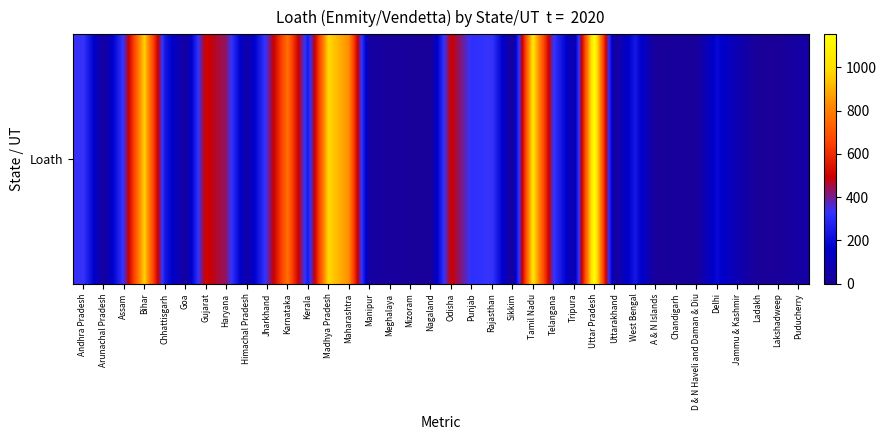

Reading left to right, transcribe all the data shown in this chart.

Andhra Pradesh=335	Arunachal Pradesh=16	Assam=352	Bihar=966	Chhattisgarh=243	Goa=19	Gujarat=509	Haryana=426	Himachal Pradesh=49	Jharkhand=362	Karnataka=766	Kerala=250	Madhya Pradesh=982	Maharashtra=832	Manipur=30	Meghalaya=15	Mizoram=11	Nagaland=3	Odisha=502	Punjab=317	Rajasthan=336	Sikkim=1	Tamil Nadu=1025	Telangana=343	Tripura=65	Uttar Pradesh=1153	Uttarakhand=13	West Bengal=239	A & N Islands=2	Chandigarh=13	D & N Haveli and Daman & Diu=5	Delhi=195	Jammu & Kashmir=81	Ladakh=0	Lakshadweep=0	Puducherry=35